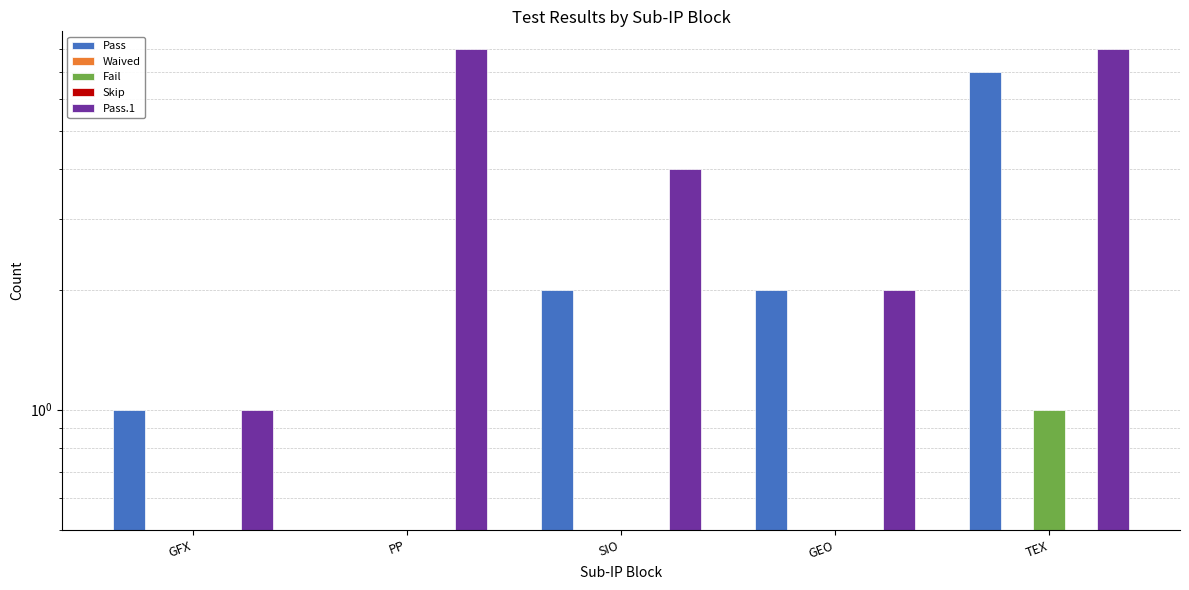

Is the value of Pass at SIO greater than the value of Skip at PP?

Yes